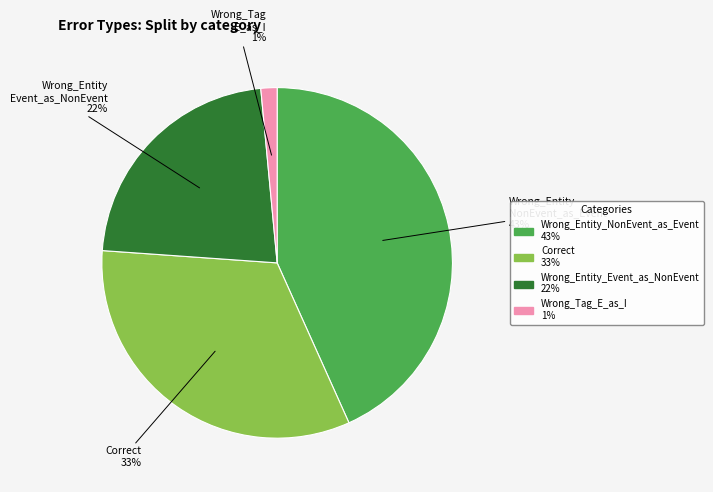

Rank the categories by value from lowest to highest.

Wrong_Tag_E_as_I, Wrong_Entity_Event_as_NonEvent, Correct, Wrong_Entity_NonEvent_as_Event